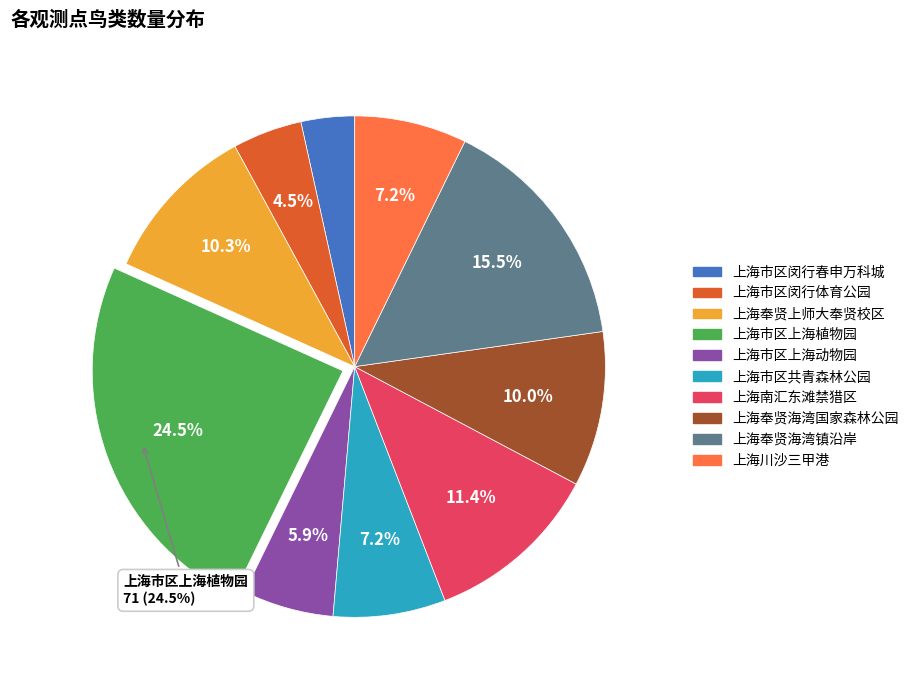

Which slice is the largest?

上海市区上海植物园